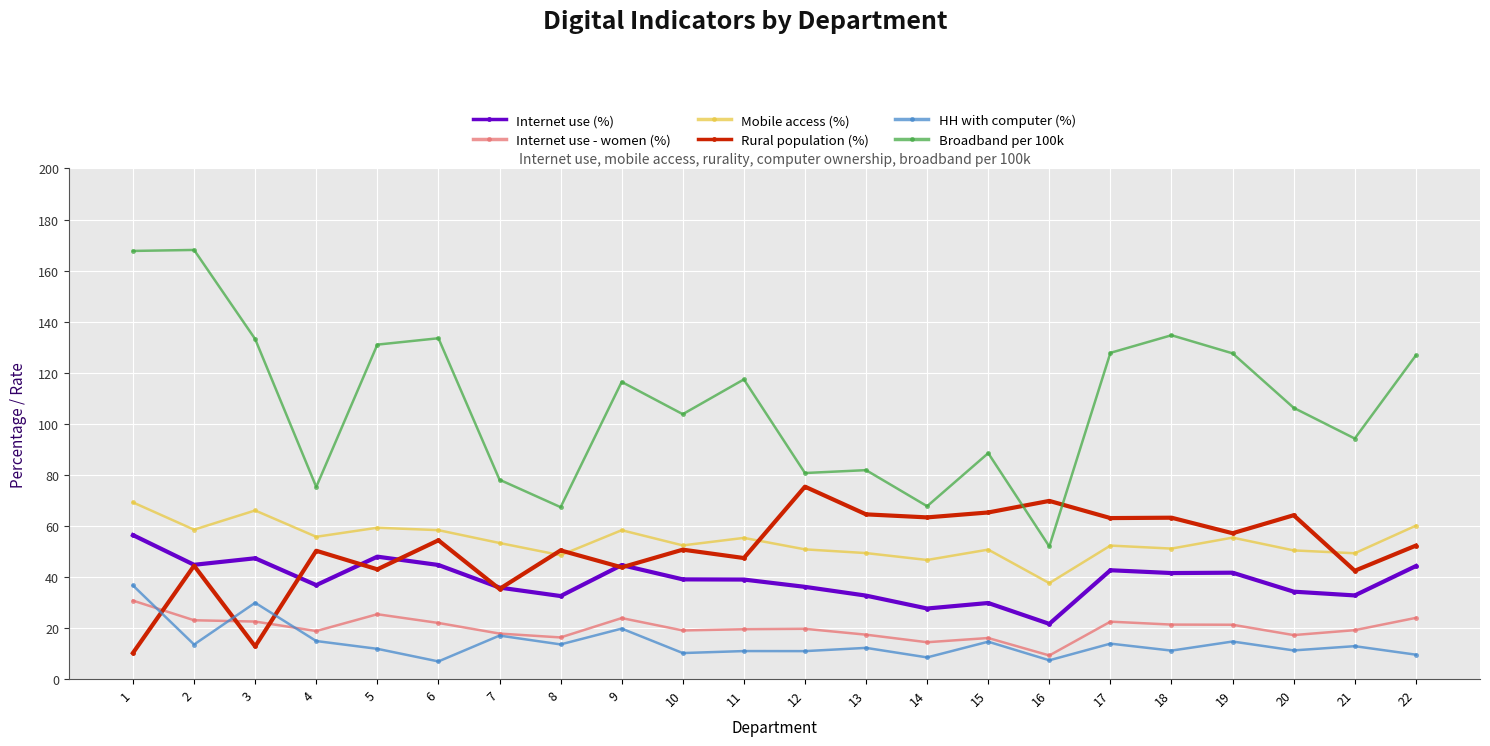

Where is the first local maximum for Mobile access (%)?

3